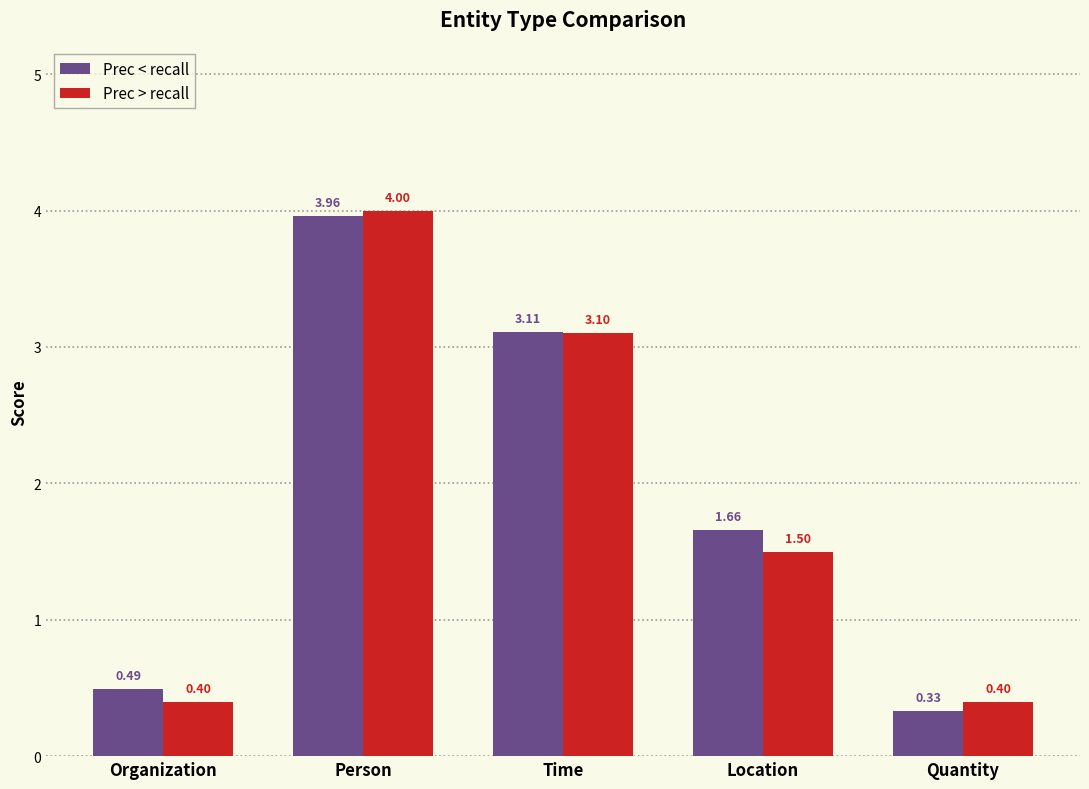

Between Person and Quantity, which series saw the biggest shift?

Prec < recall